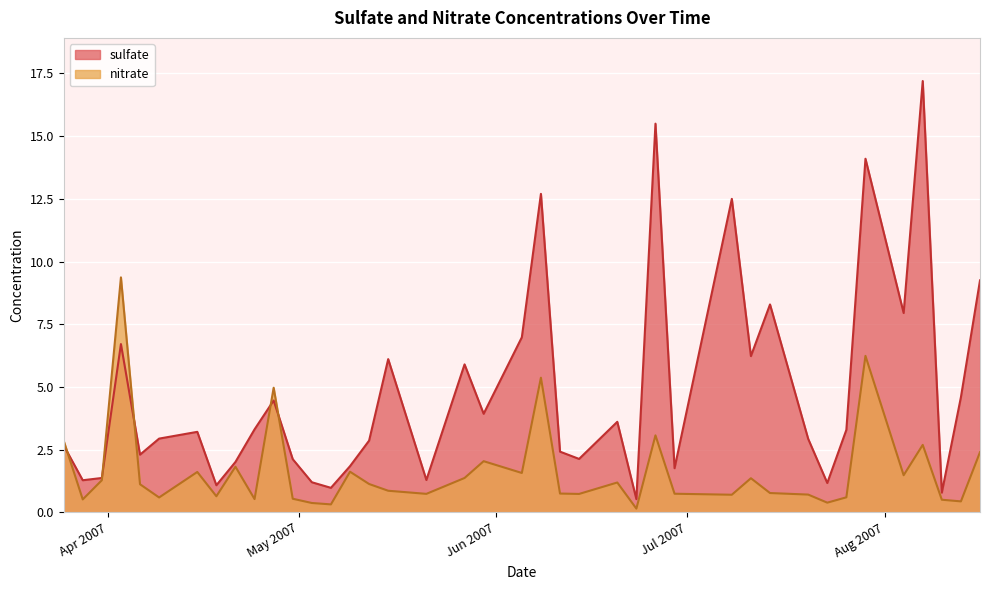

What is the label of the 2nd point from the right?

2007-08-13